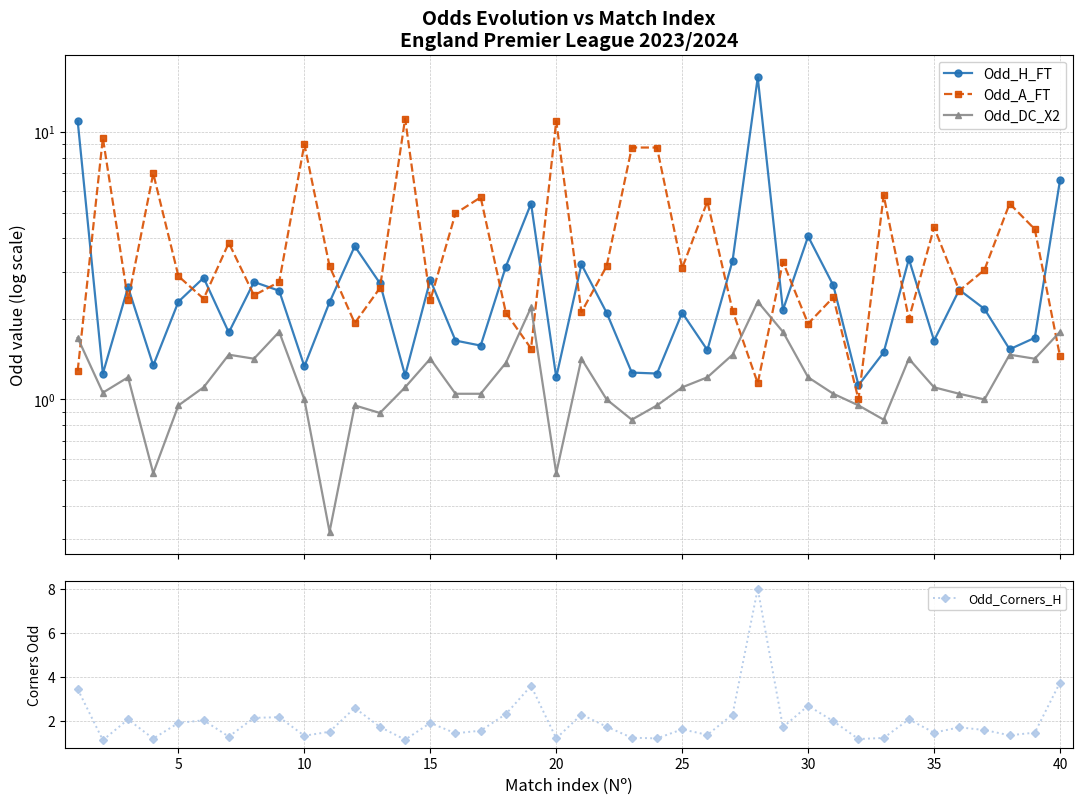

The Odd_Corners_H series shows 2.7 at 30. True or false?

True